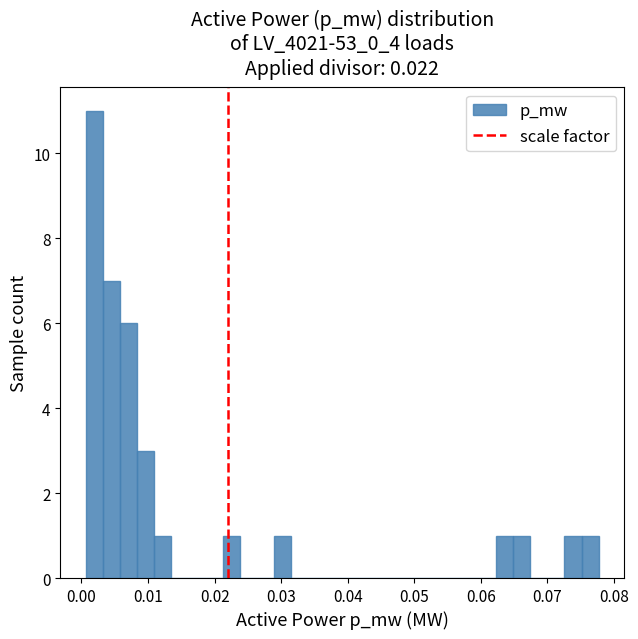

Read against the x-axis, roughly where is the centre of the tallest bar?

0.002